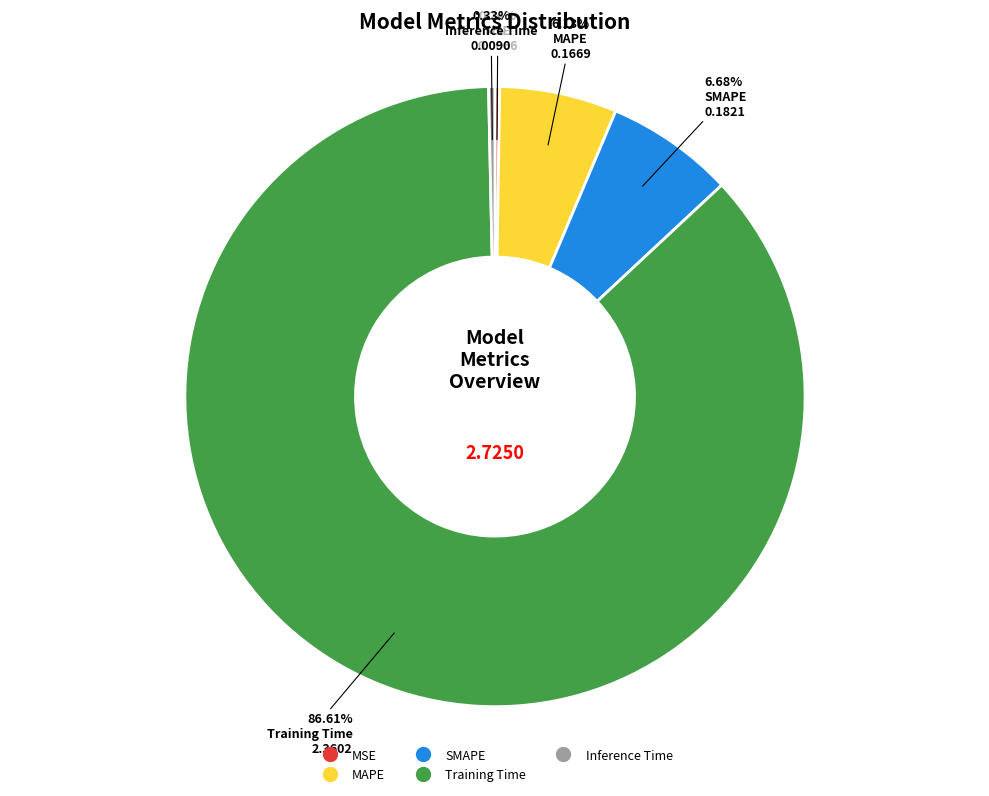

Is the sum of Inference Time and SMAPE greater than half?

No